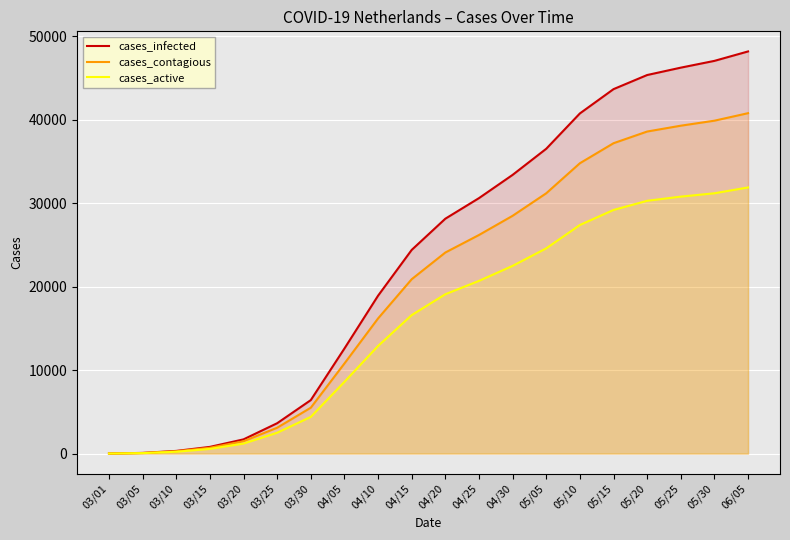

True or false: cases_active and cases_contagious intersect in this chart.

False